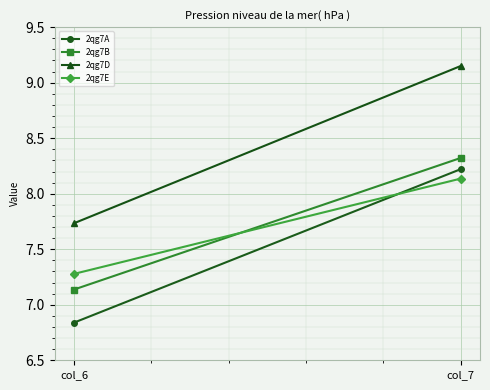

Read the 2qg7B value at col_6.

7.1